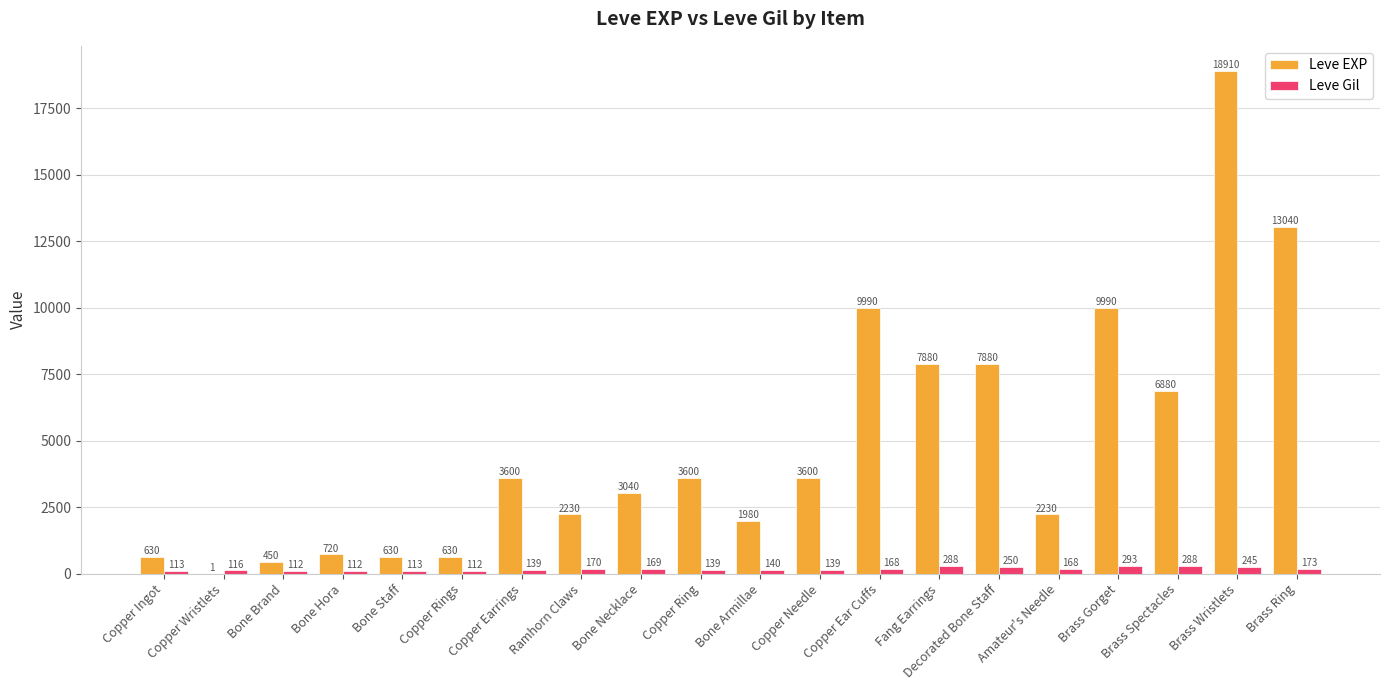

Which series has the largest total across all categories?

Leve EXP